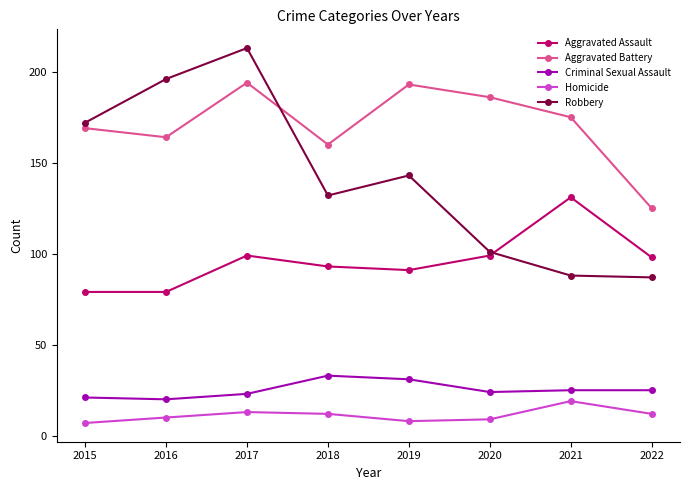

How many data points does each series have?

8